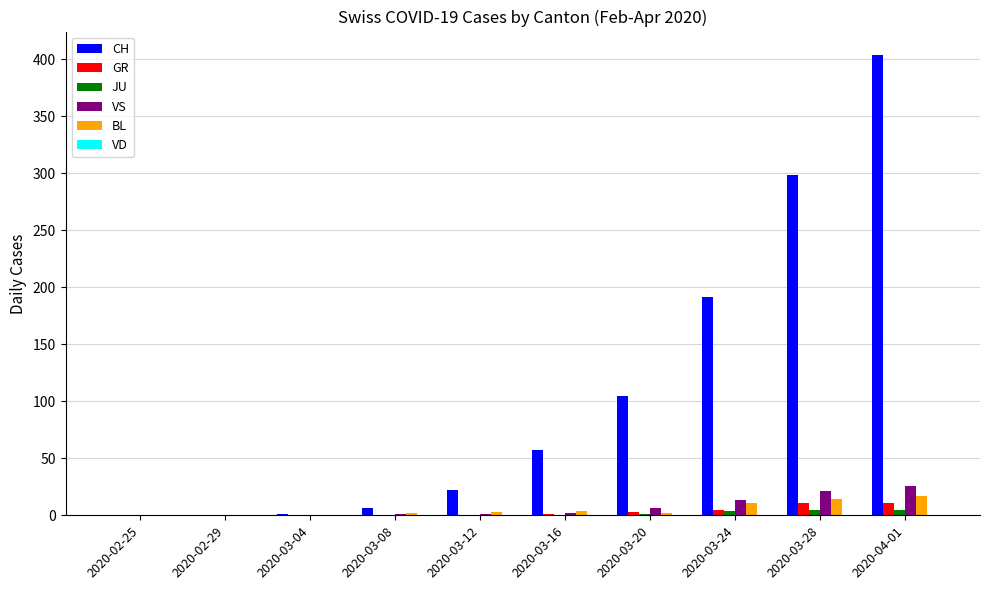

Is it true that CH equals 1 at 2020-03-04?

True